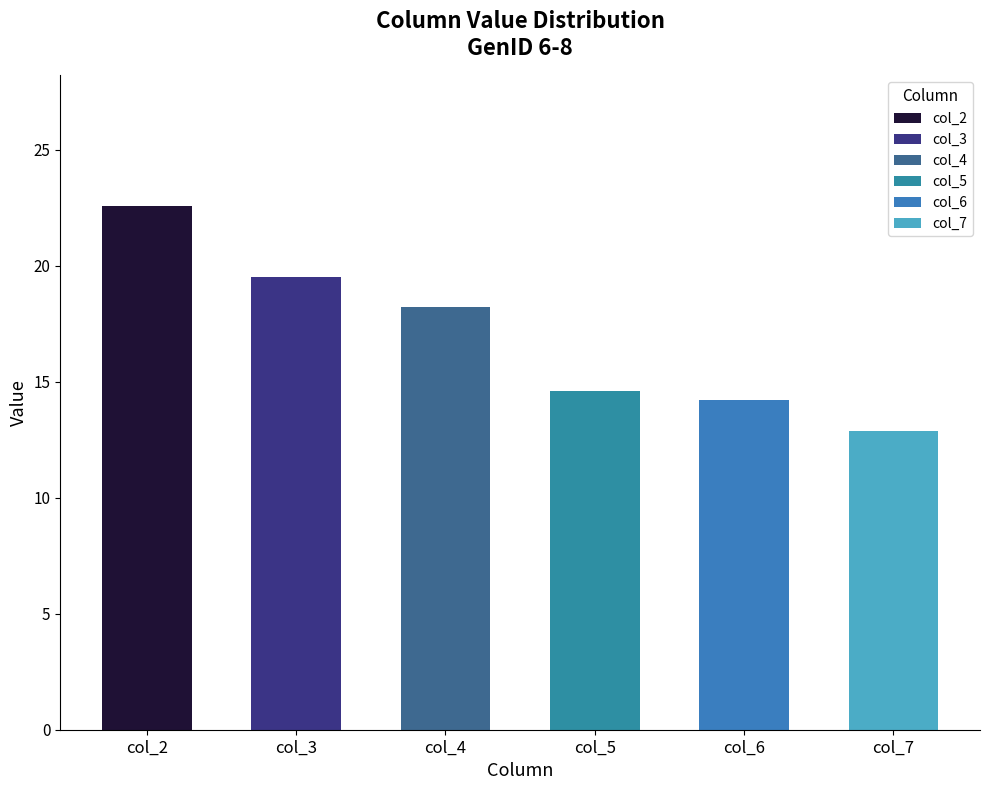

Which has a higher value, GenID 6 or GenID 7?

GenID 6